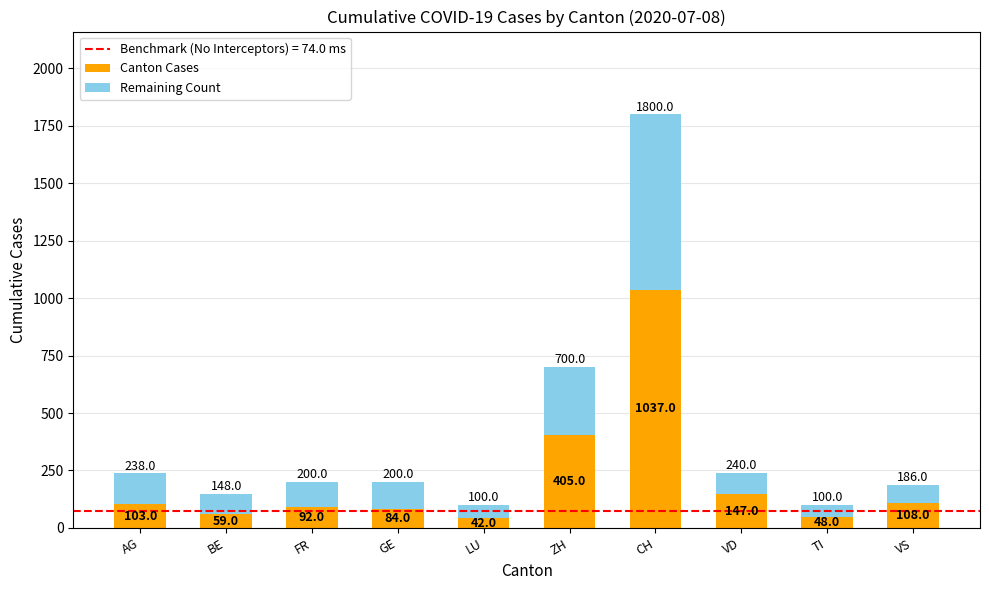

At which label is Canton Cases closest to 539?

ZH